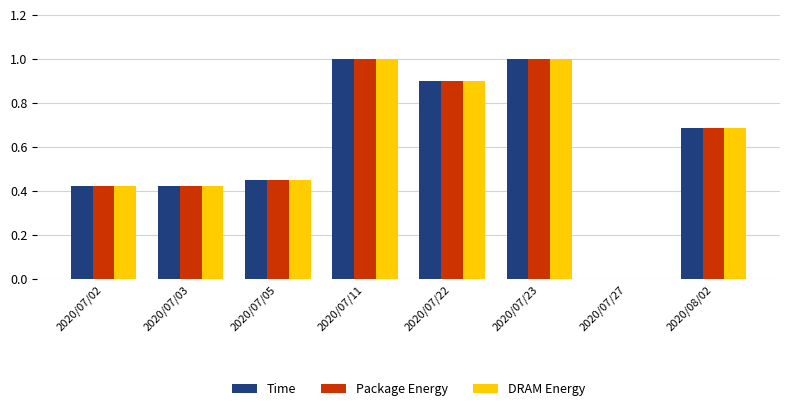

Are the bars horizontal?

No